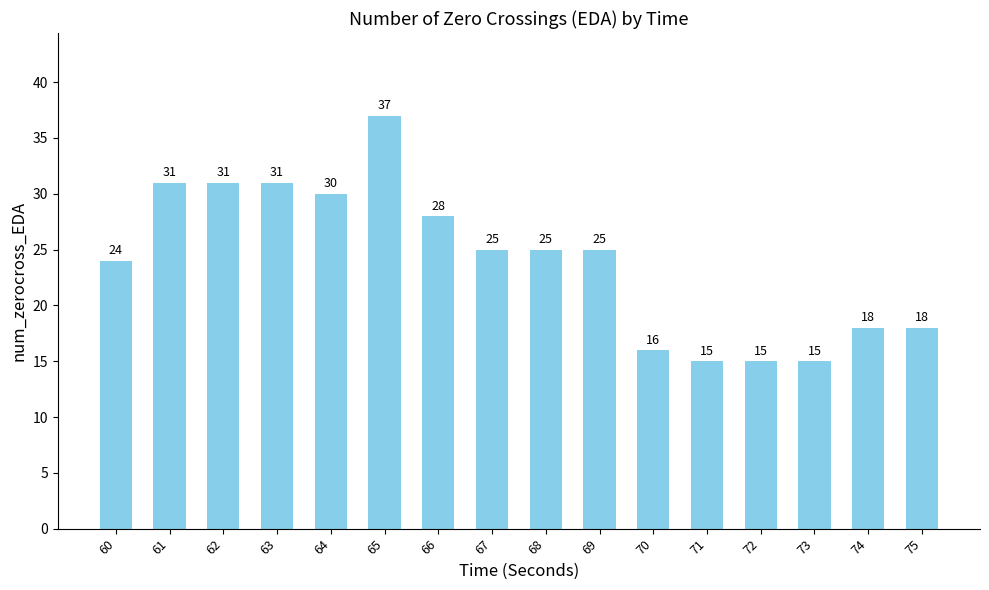

How many distinct data groups are displayed?

1